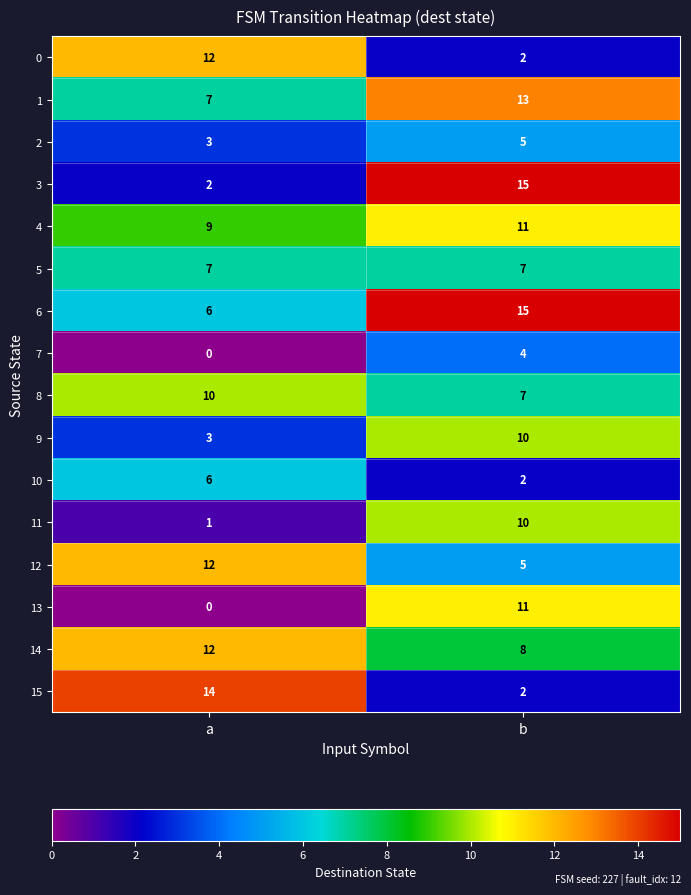

Rank the categories by 9 value from highest to lowest.

b, a